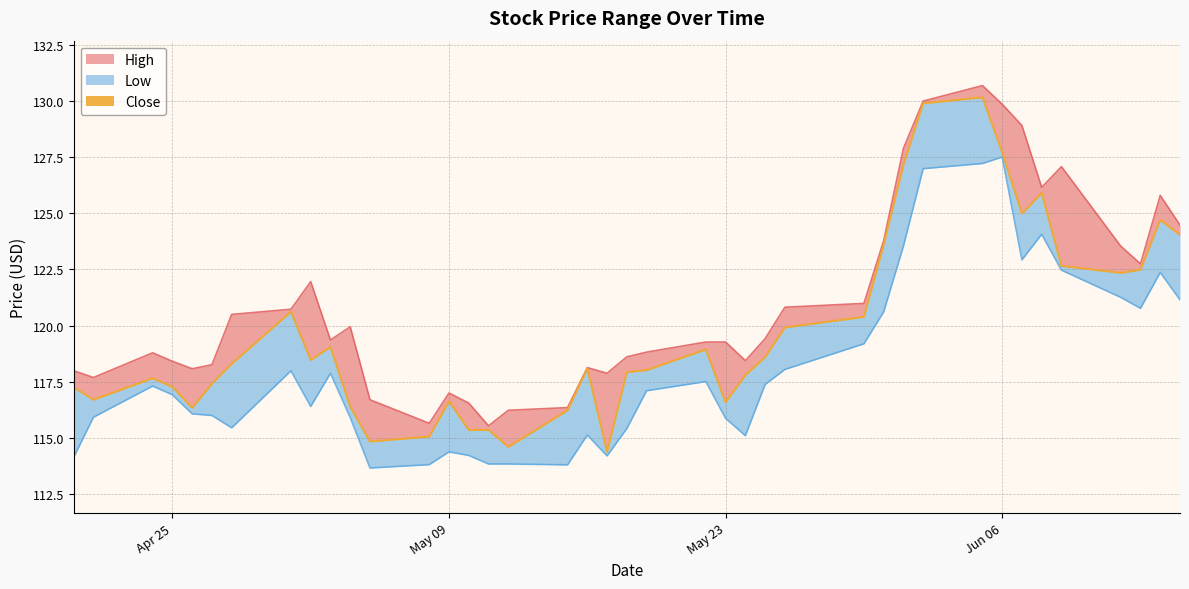

Which category has the highest value in the Close series?

2017-06-05